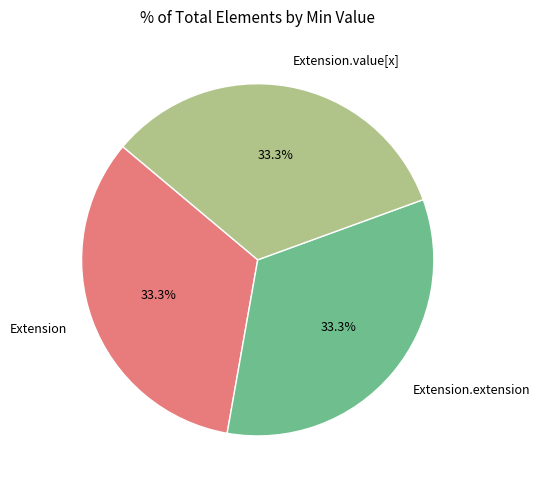

Does Extension.extension account for over 50% of the chart?

No